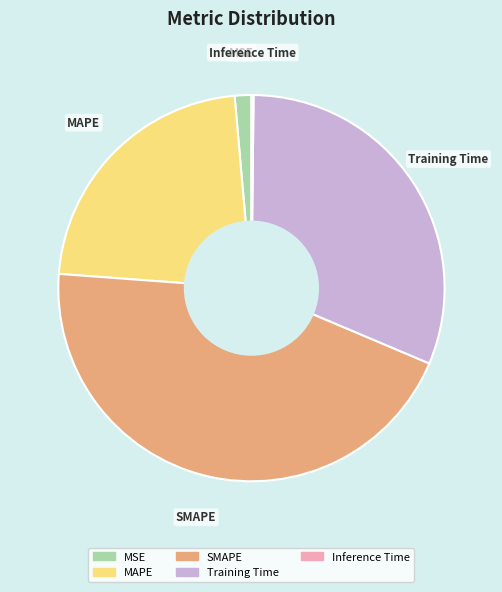

Which has a higher value, Training Time or SMAPE?

SMAPE